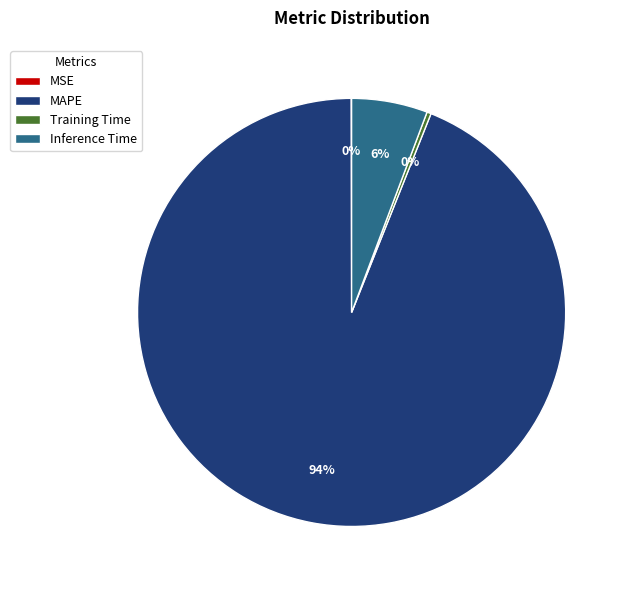

True or false: Training Time accounts for 0% of the total.

True